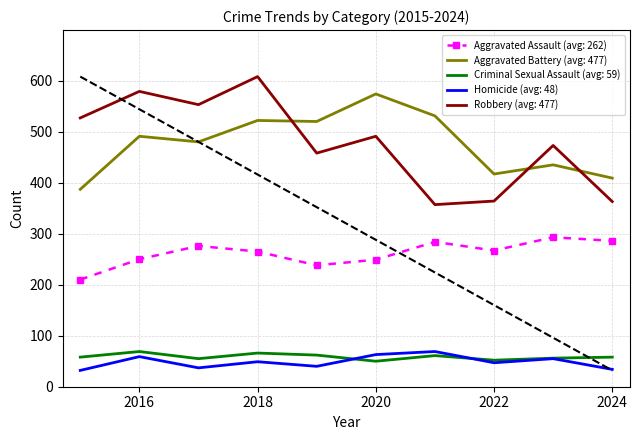

Where does the Homicide series first go above 49?

2016